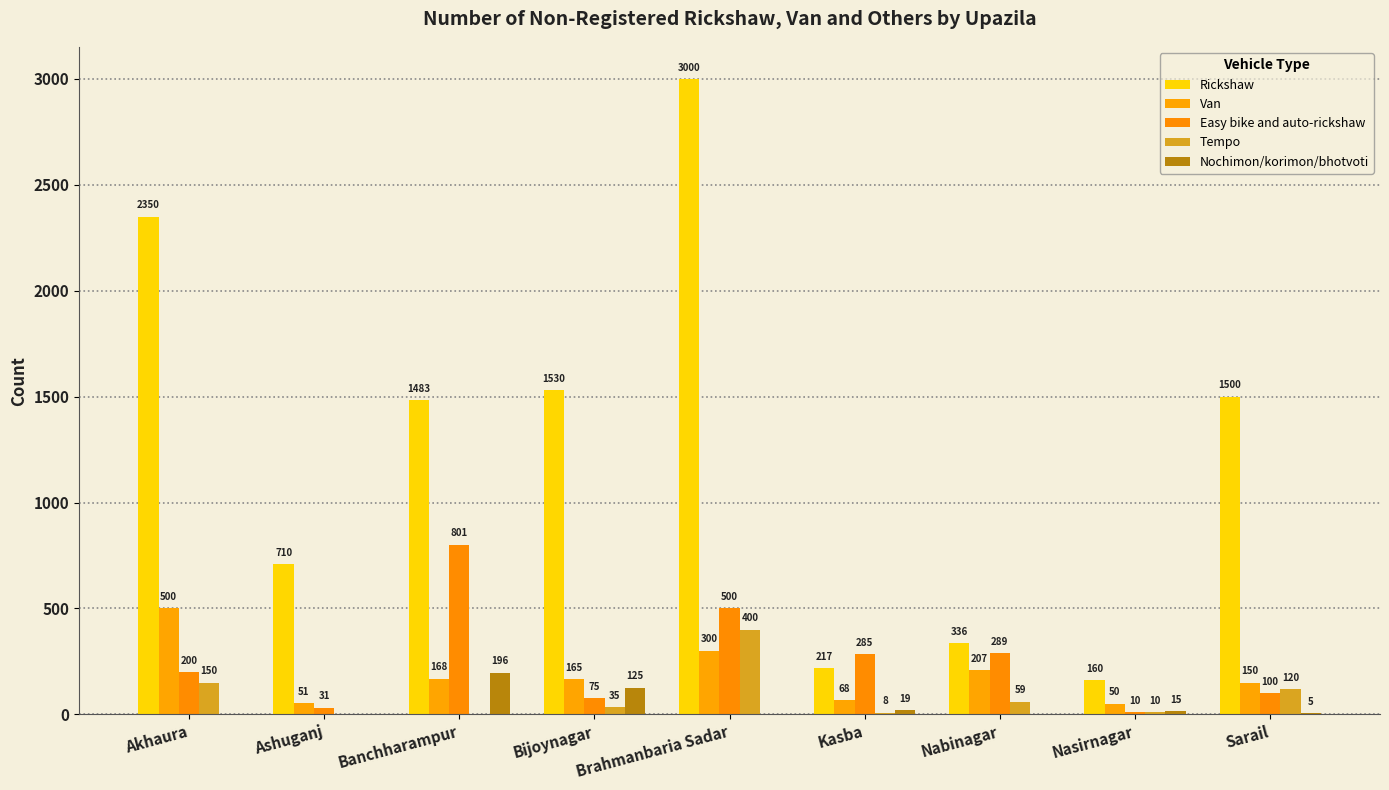

Rank the series at Nasirnagar from highest to lowest value.

Rickshaw, Van, Nochimon/korimon/bhotvoti, Easy bike and auto-rickshaw, Tempo